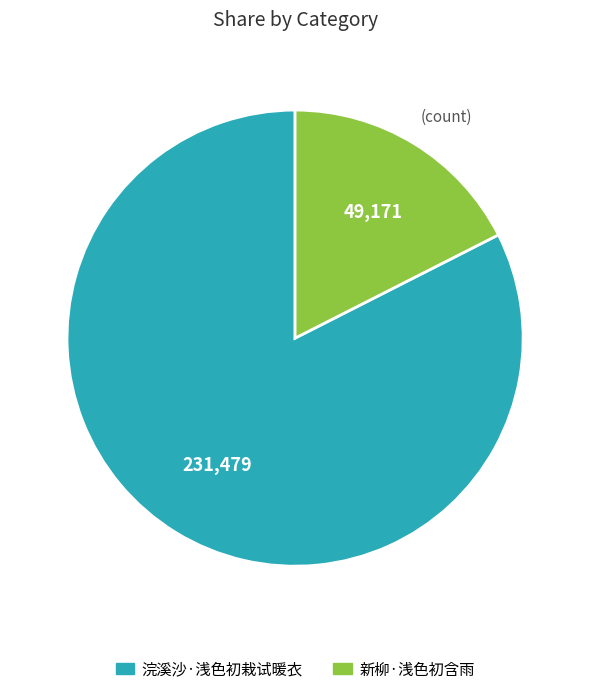

Which slice is the largest?

浣溪沙·浅色初栽试暖衣